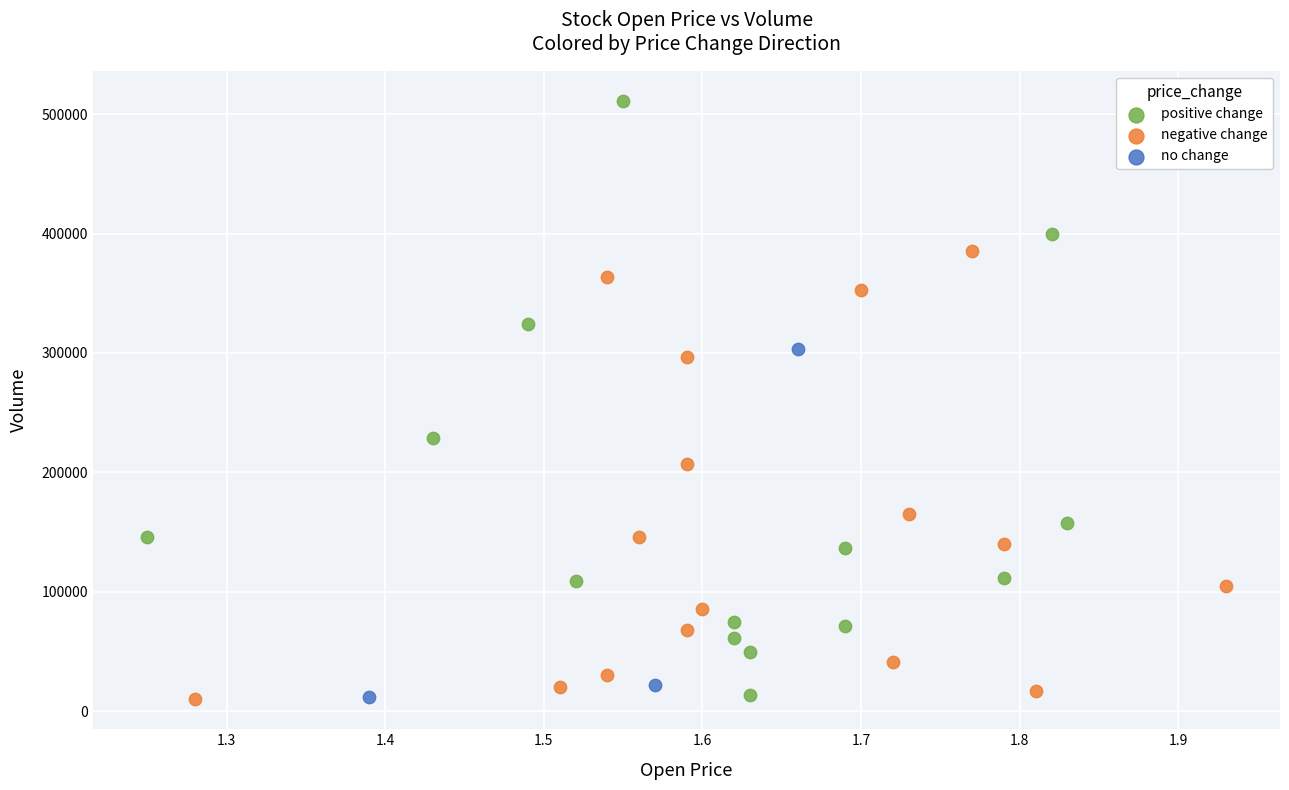

Which series contains the highest Y value?

positive change